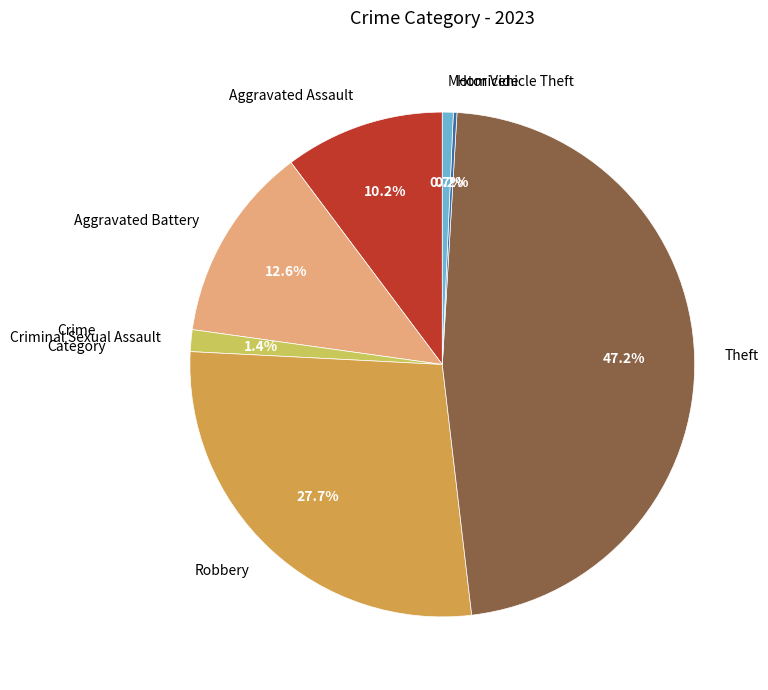

To the nearest percent, what percentage of the pie is Theft?

47%